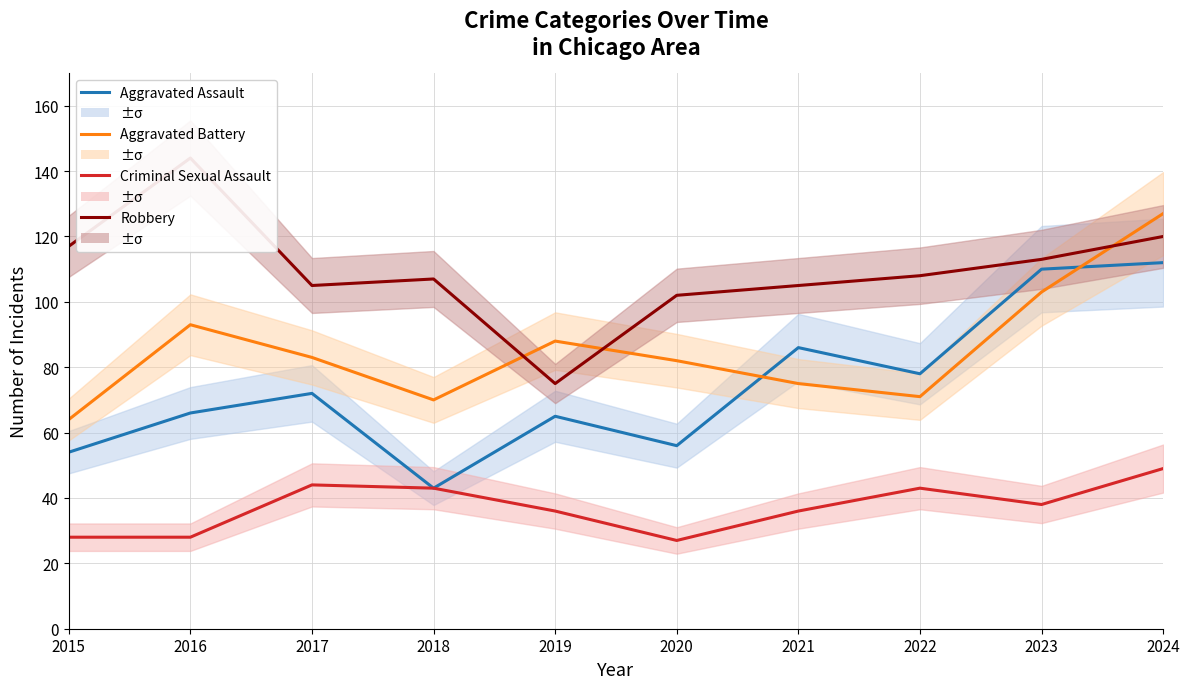

What is the average value of the Aggravated Assault series?

74